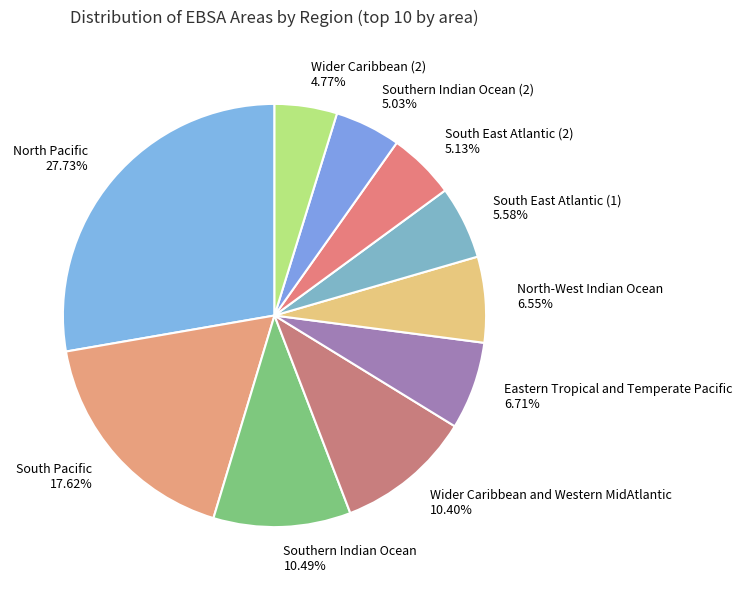

To the nearest percent, what is the average slice percentage?

10%